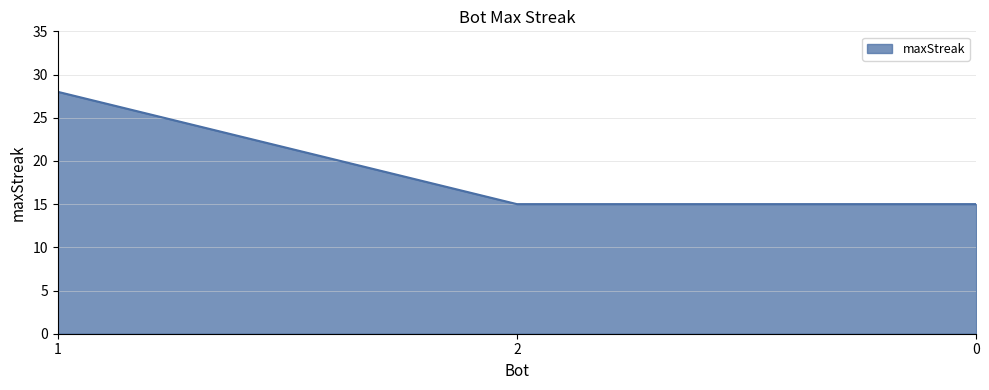

What position from the left is 1?

1